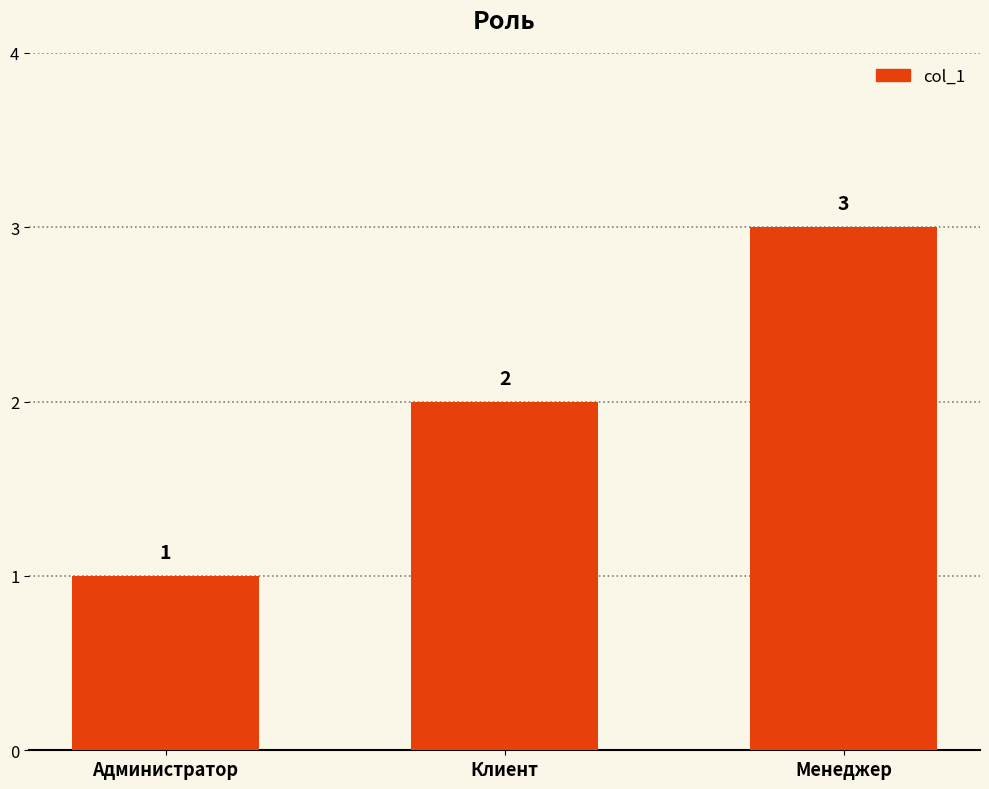

Where is the data nearest to the value 2?

Клиент